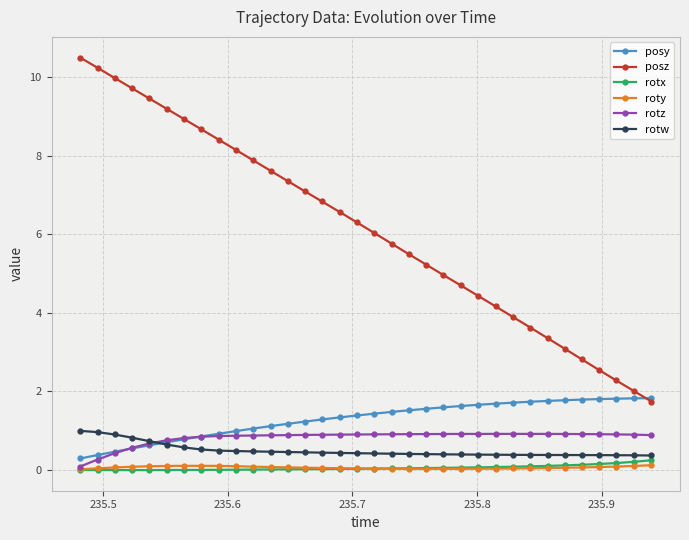

Which series has the largest range (max minus min)?

posz